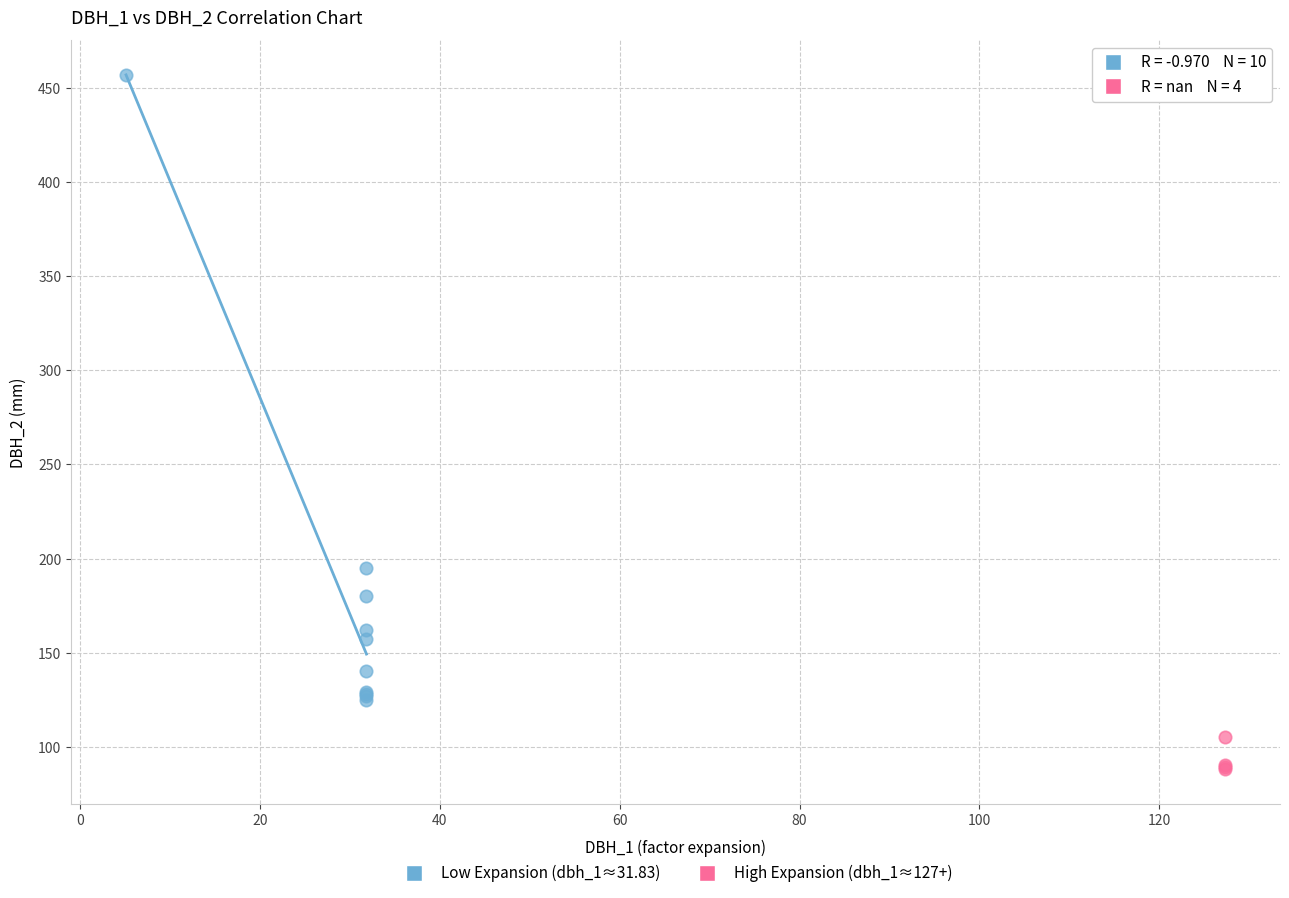

Which series has the widest spread of Y values?

Low Expansion (dbh_1≈31.83)